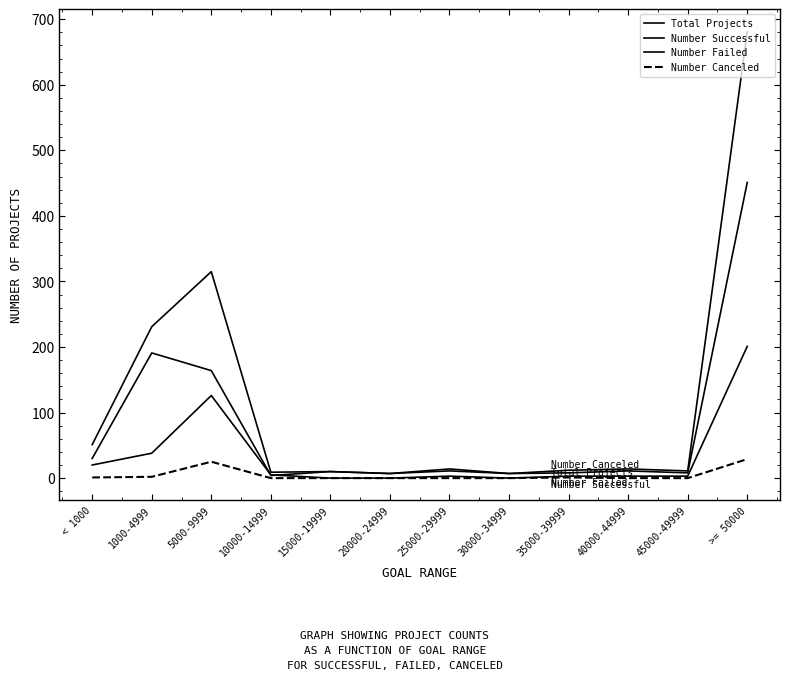

How many lines are shown in the chart?

4